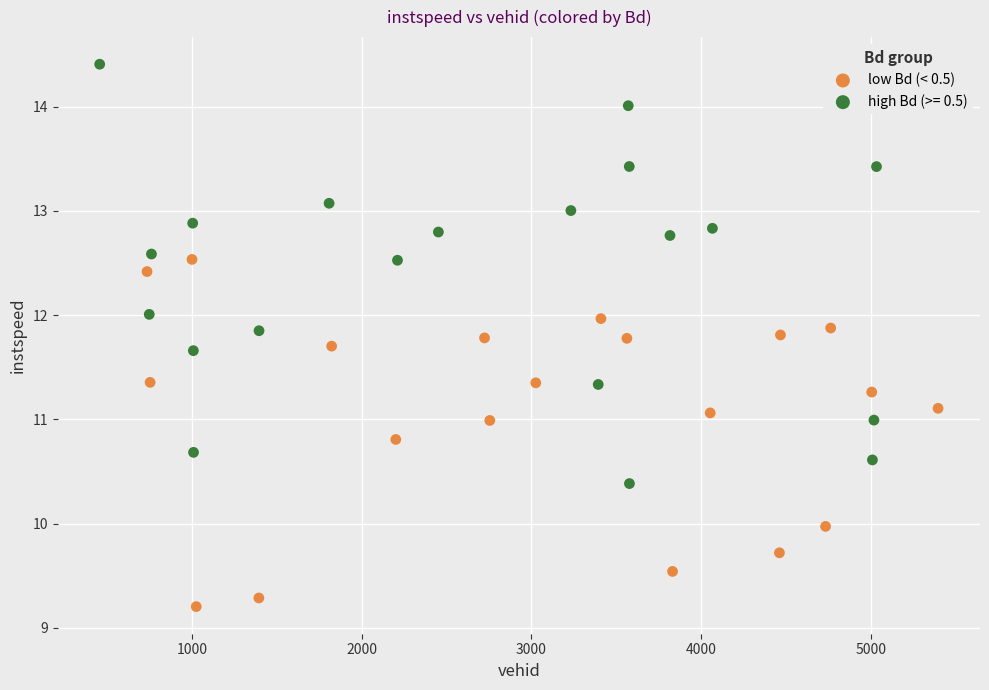

Which series reaches the maximum Y coordinate?

high Bd (>= 0.5)